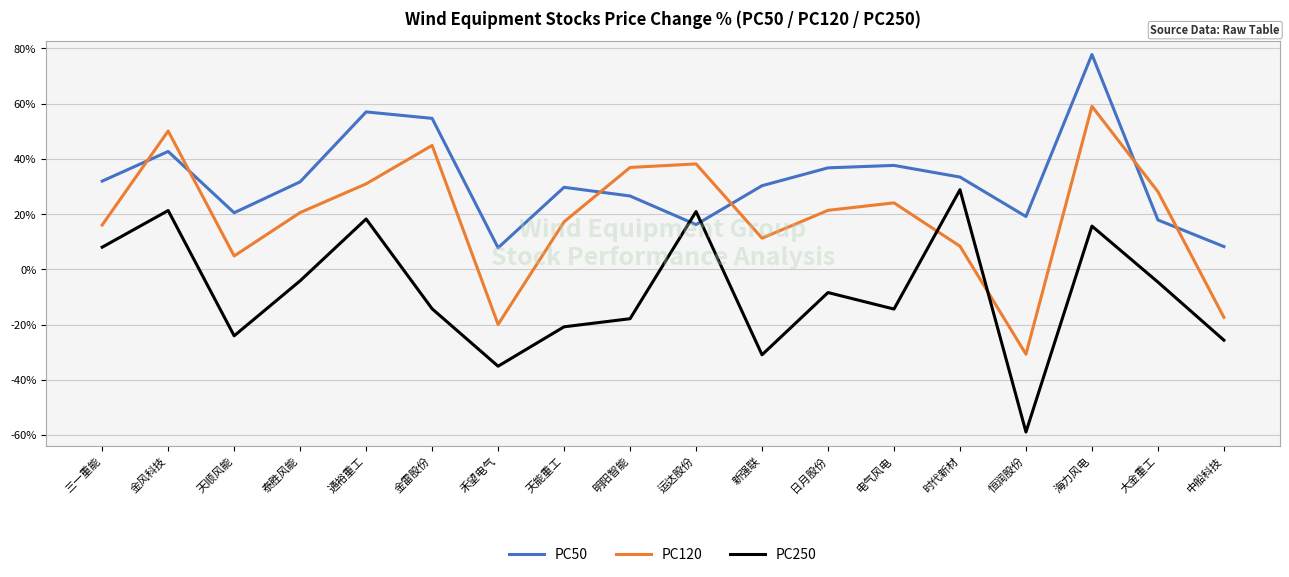

Which label corresponds to the largest value in the chart?

海力风电